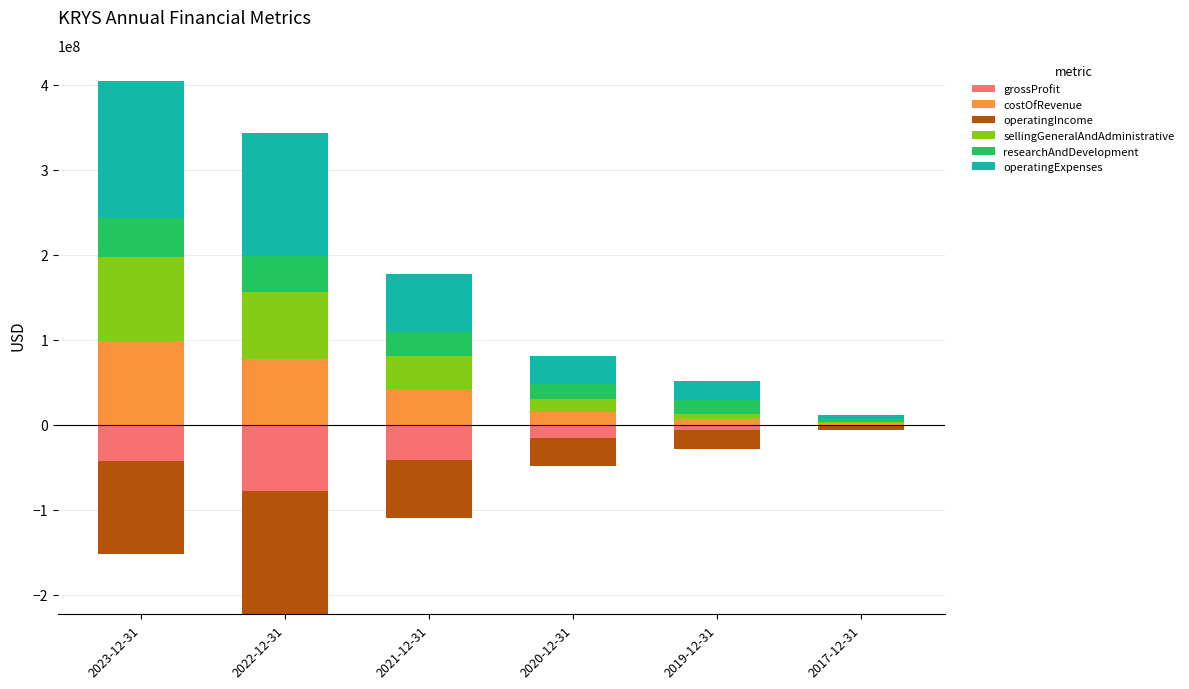

How many bars are there in total?

36